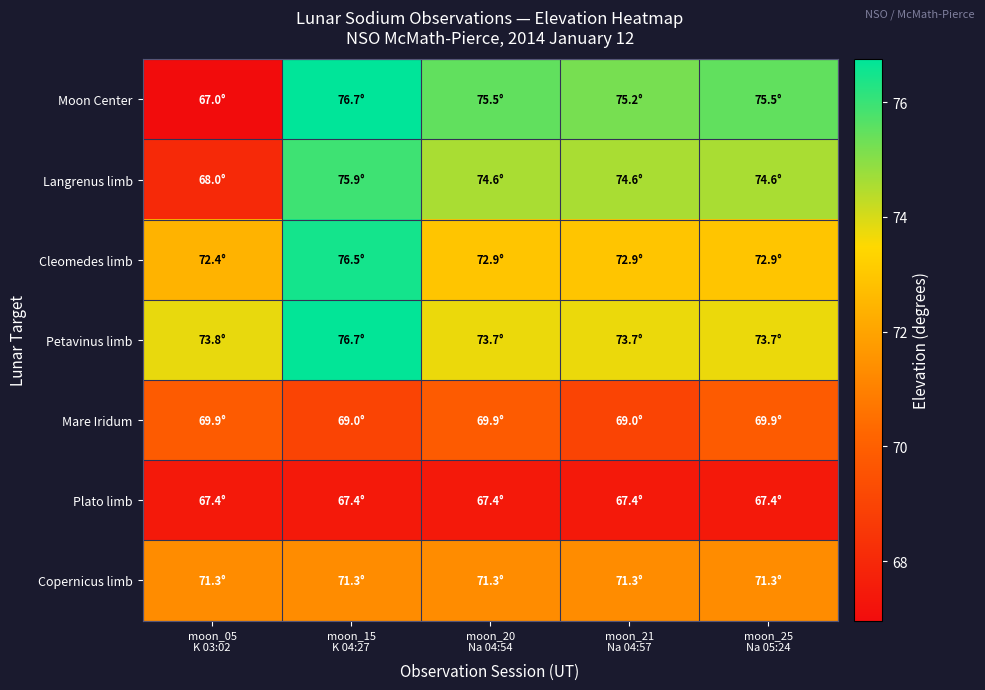

Reading left to right, list all the values displayed in this chart.

Moon Center: moon_05
K 03:02=67.0	moon_15
K 04:27=76.7	moon_20
Na 04:54=75.5	moon_21
Na 04:57=75.2	moon_25
Na 05:24=75.5
Langrenus limb: moon_05
K 03:02=68.0	moon_15
K 04:27=75.9	moon_20
Na 04:54=74.6	moon_21
Na 04:57=74.6	moon_25
Na 05:24=74.6
Cleomedes limb: moon_05
K 03:02=72.4	moon_15
K 04:27=76.5	moon_20
Na 04:54=72.9	moon_21
Na 04:57=72.9	moon_25
Na 05:24=72.9
Petavinus limb: moon_05
K 03:02=73.8	moon_15
K 04:27=76.7	moon_20
Na 04:54=73.7	moon_21
Na 04:57=73.7	moon_25
Na 05:24=73.7
Mare Iridum: moon_05
K 03:02=69.9	moon_15
K 04:27=69.0	moon_20
Na 04:54=69.9	moon_21
Na 04:57=69.0	moon_25
Na 05:24=69.9
Plato limb: moon_05
K 03:02=67.4	moon_15
K 04:27=67.4	moon_20
Na 04:54=67.4	moon_21
Na 04:57=67.4	moon_25
Na 05:24=67.4
Copernicus limb: moon_05
K 03:02=71.3	moon_15
K 04:27=71.3	moon_20
Na 04:54=71.3	moon_21
Na 04:57=71.3	moon_25
Na 05:24=71.3